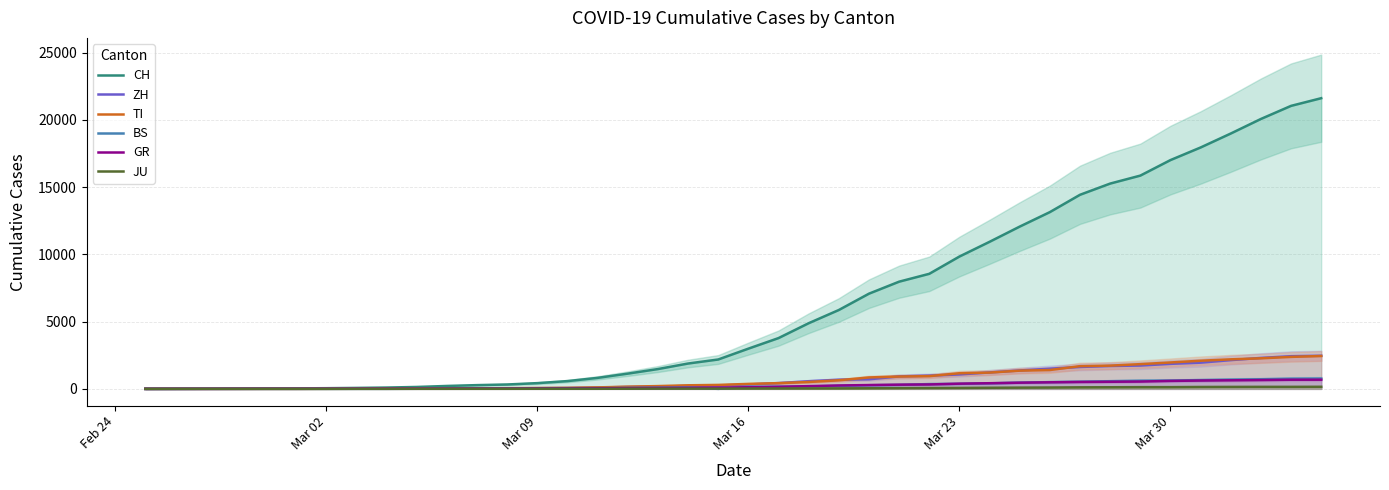

True or false: ZH and GR intersect in this chart.

False